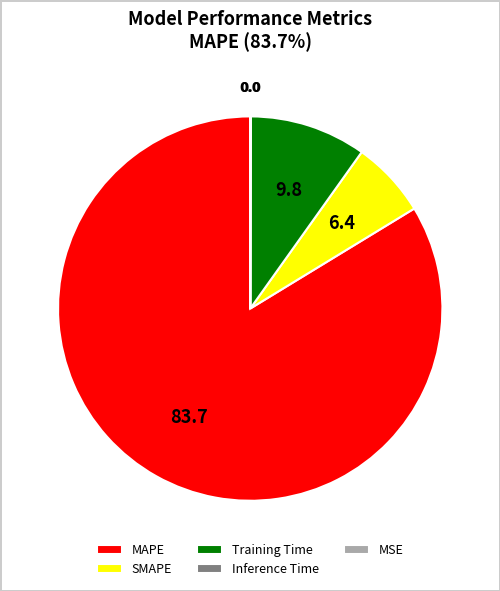

Is there any slice that represents more than half of the pie?

Yes